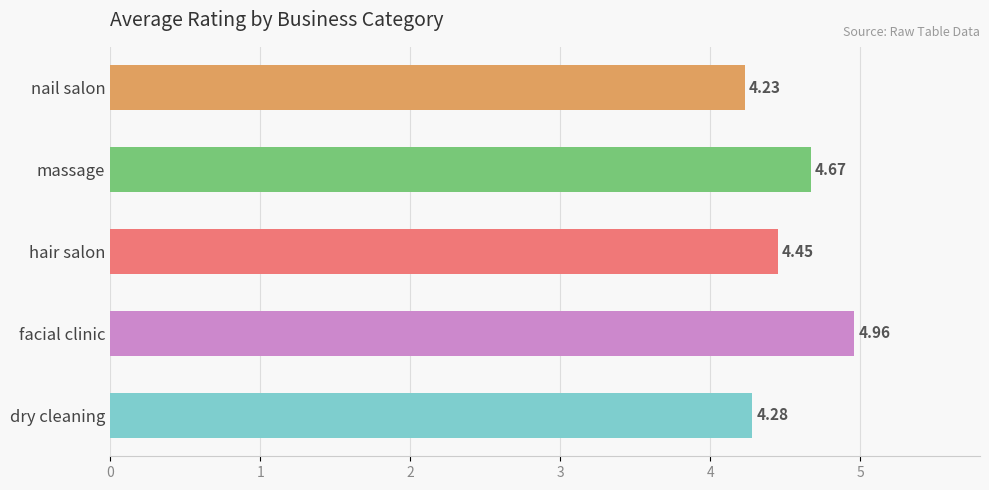

Reading left to right, list all the values displayed in this chart.

4.3	5.0	4.5	4.7	4.2